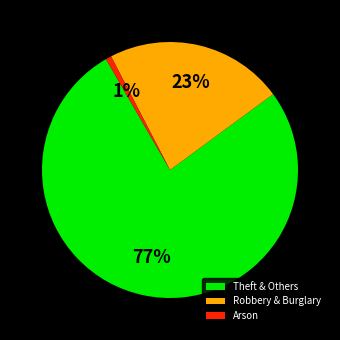

Do Robbery & Burglary and Theft & Others together represent more than half of the pie?

Yes